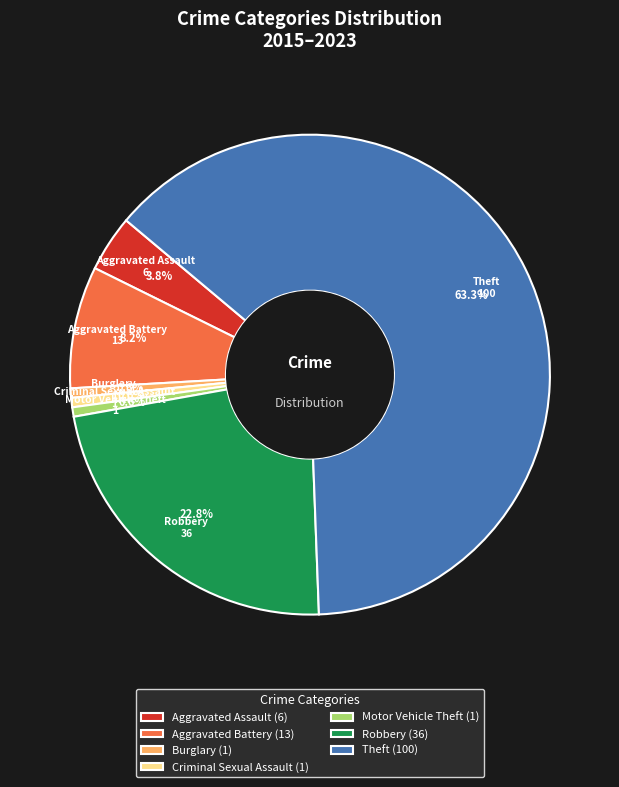

To the nearest percent, what is the average slice percentage?

14%